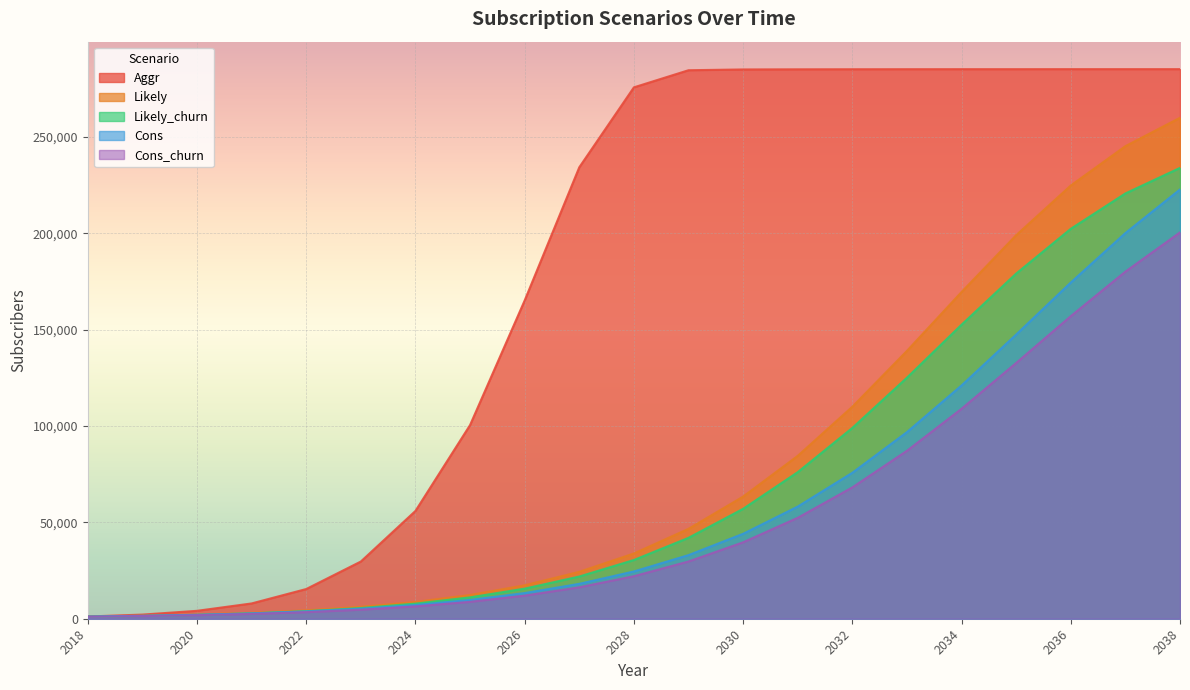

What is the average value of the Cons series?

60139